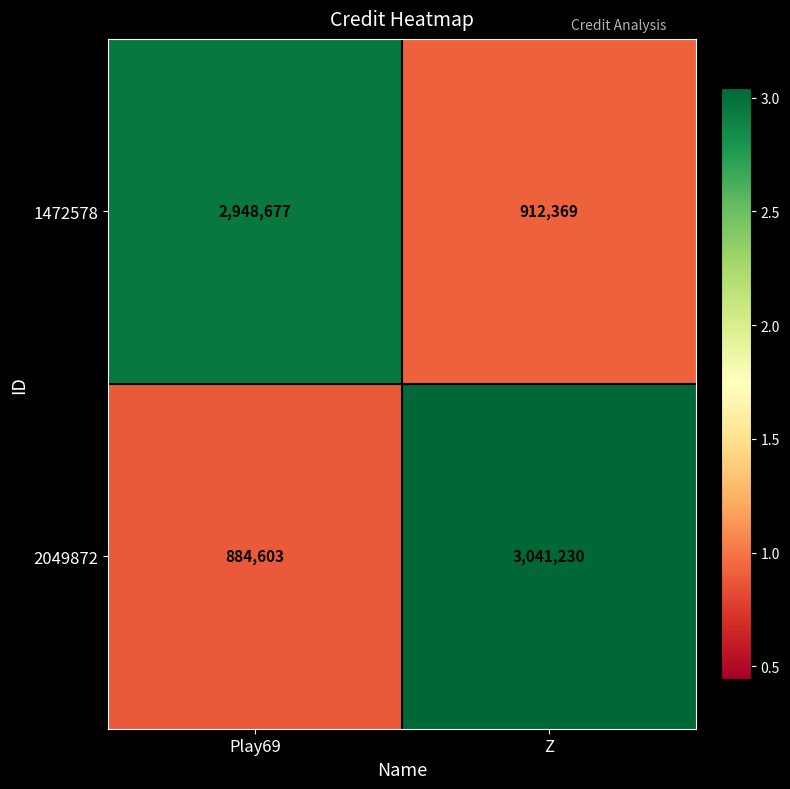

How many data points does each series have?

2